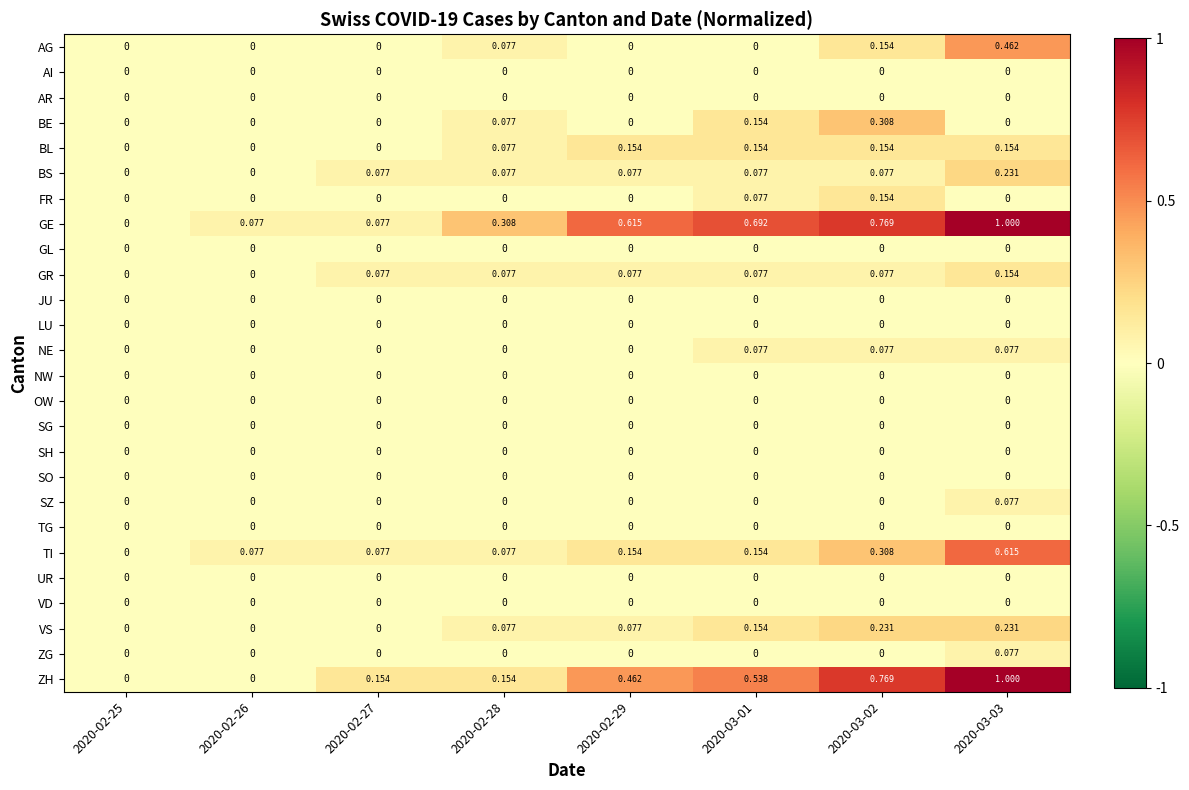

Which series has the largest total across all categories?

GE